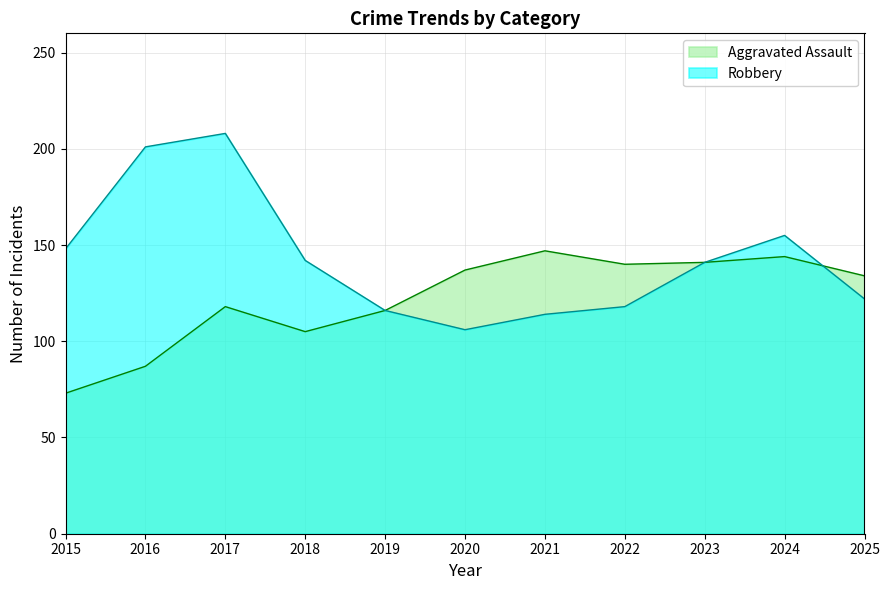

Between 2022 and 2016, which is larger?

2022